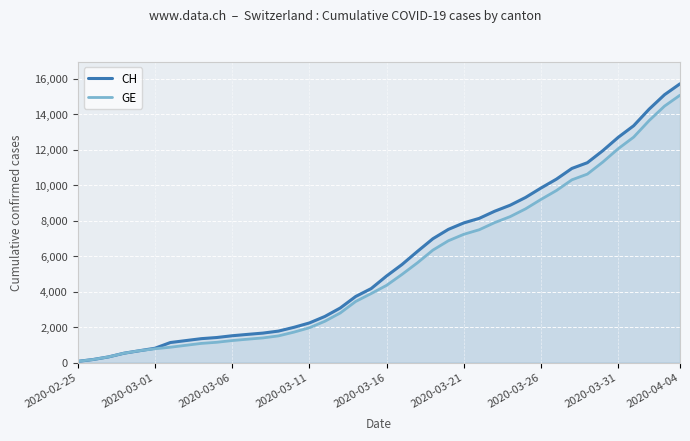

What value does the GE series have at 2020-03-31, to the nearest 50?

12050